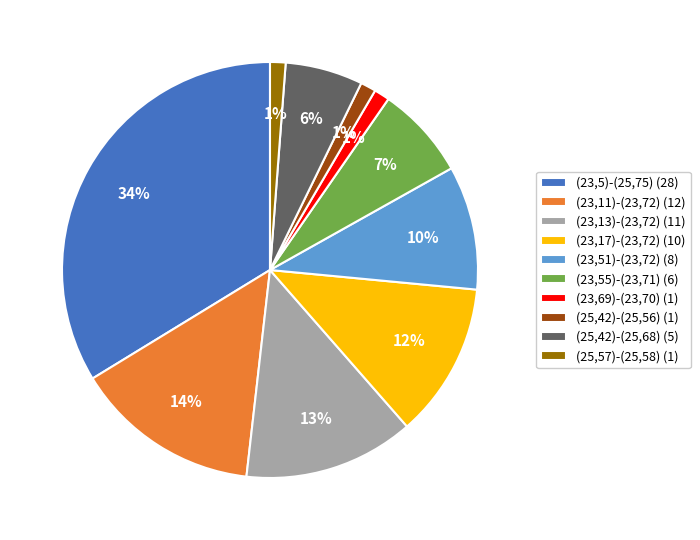

Is there a majority slice in this chart?

No